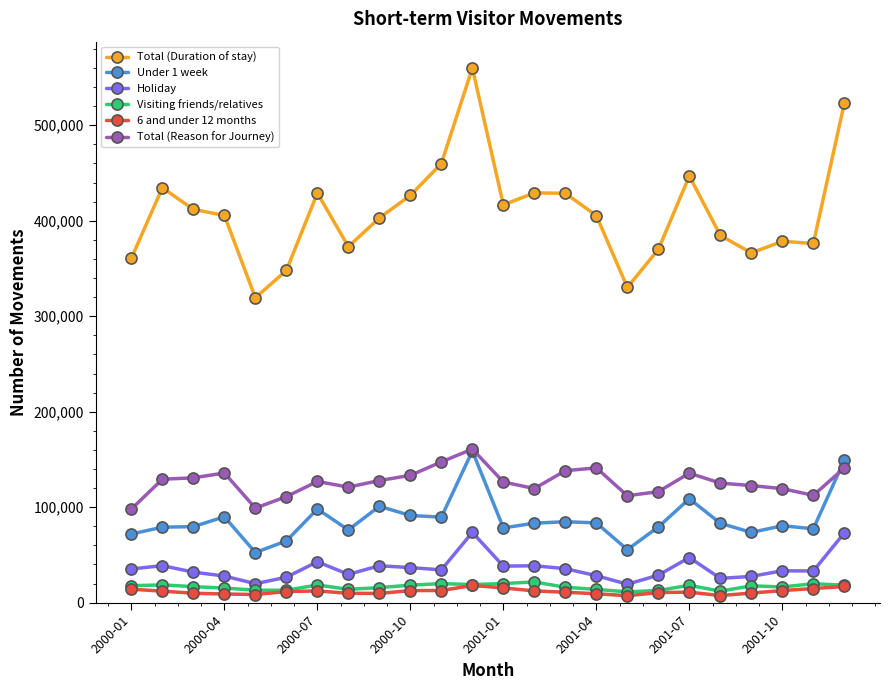

True or false: Holiday and Visiting friends/relatives intersect in this chart.

False